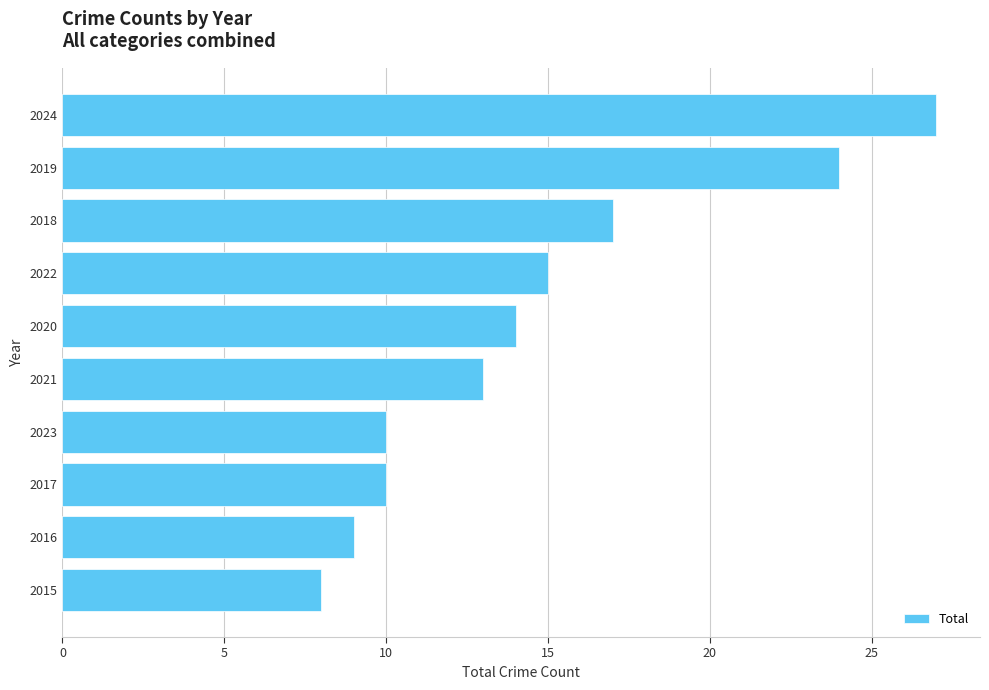

Are the bars horizontal?

Yes